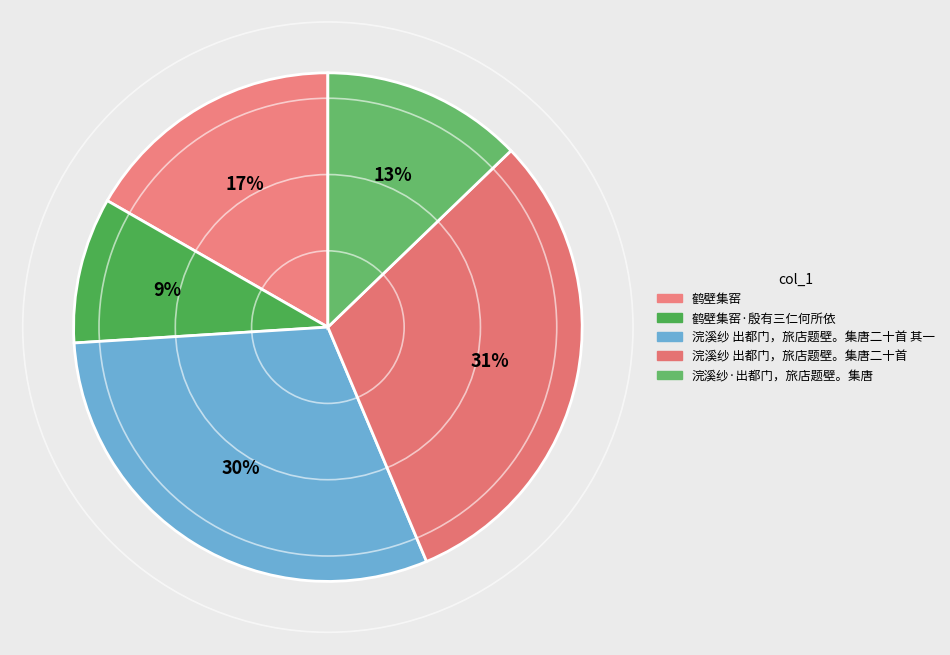

What is the total percentage of 浣溪纱 出都门，旅店题壁。集唐二十首 and 浣溪纱 出都门，旅店题壁。集唐二十首 其一?

61.2%